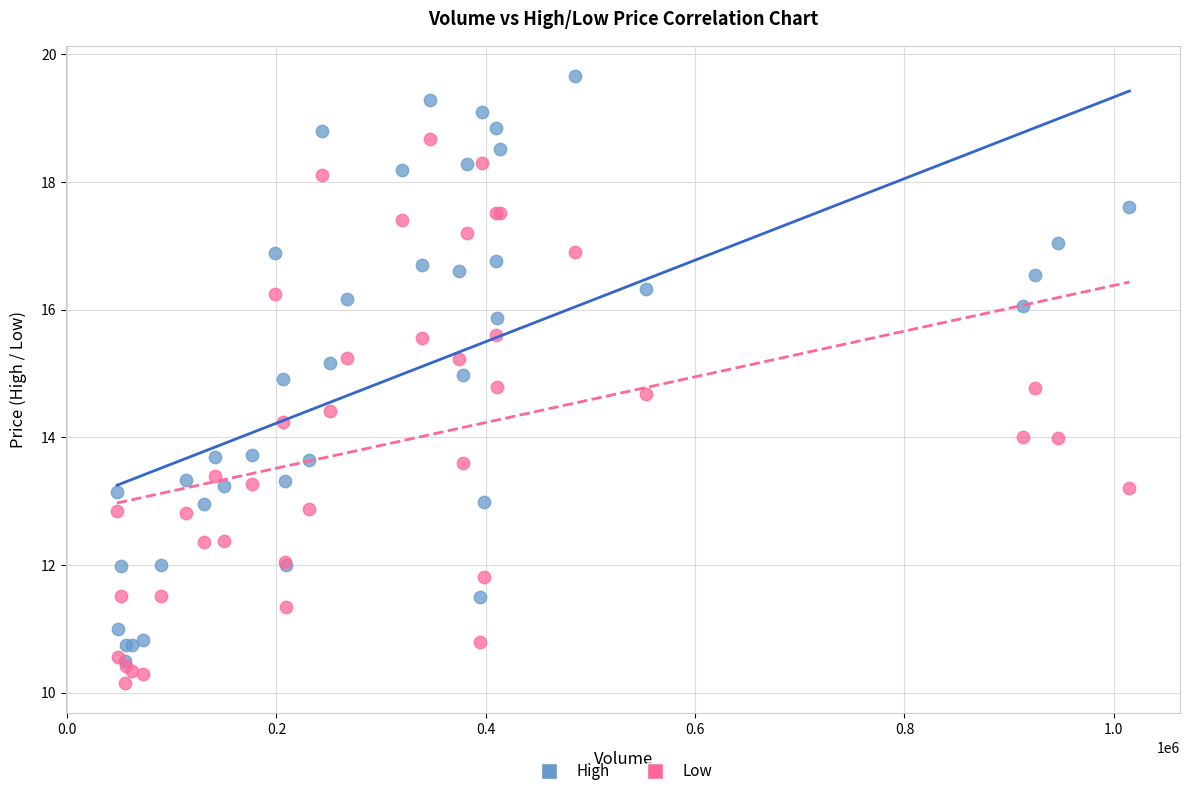

What are all the series names shown in the legend?

High, Low